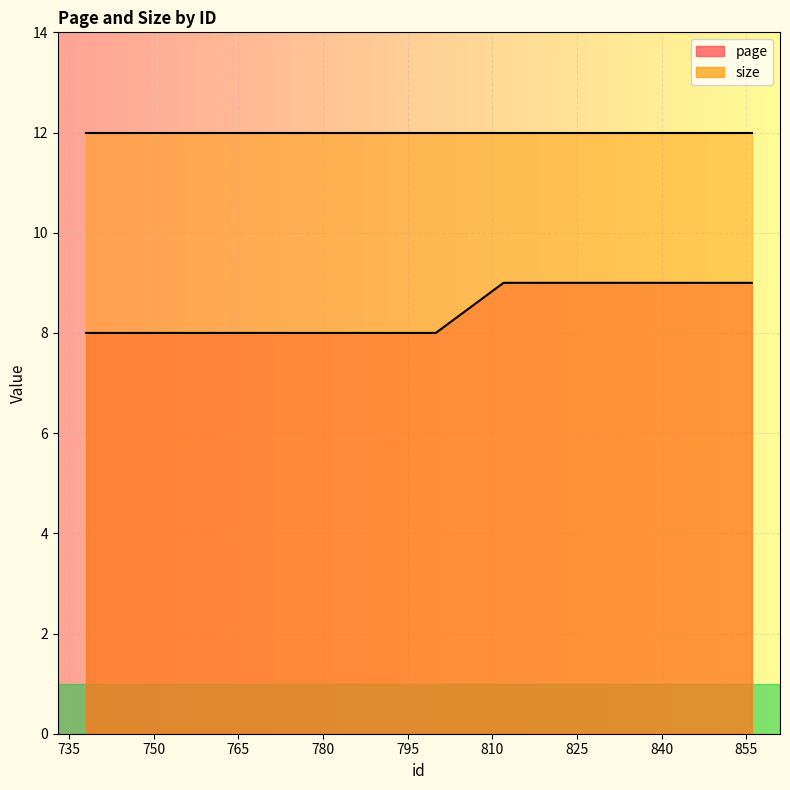

True or false: there are more than 0 points higher than both neighbors.

False